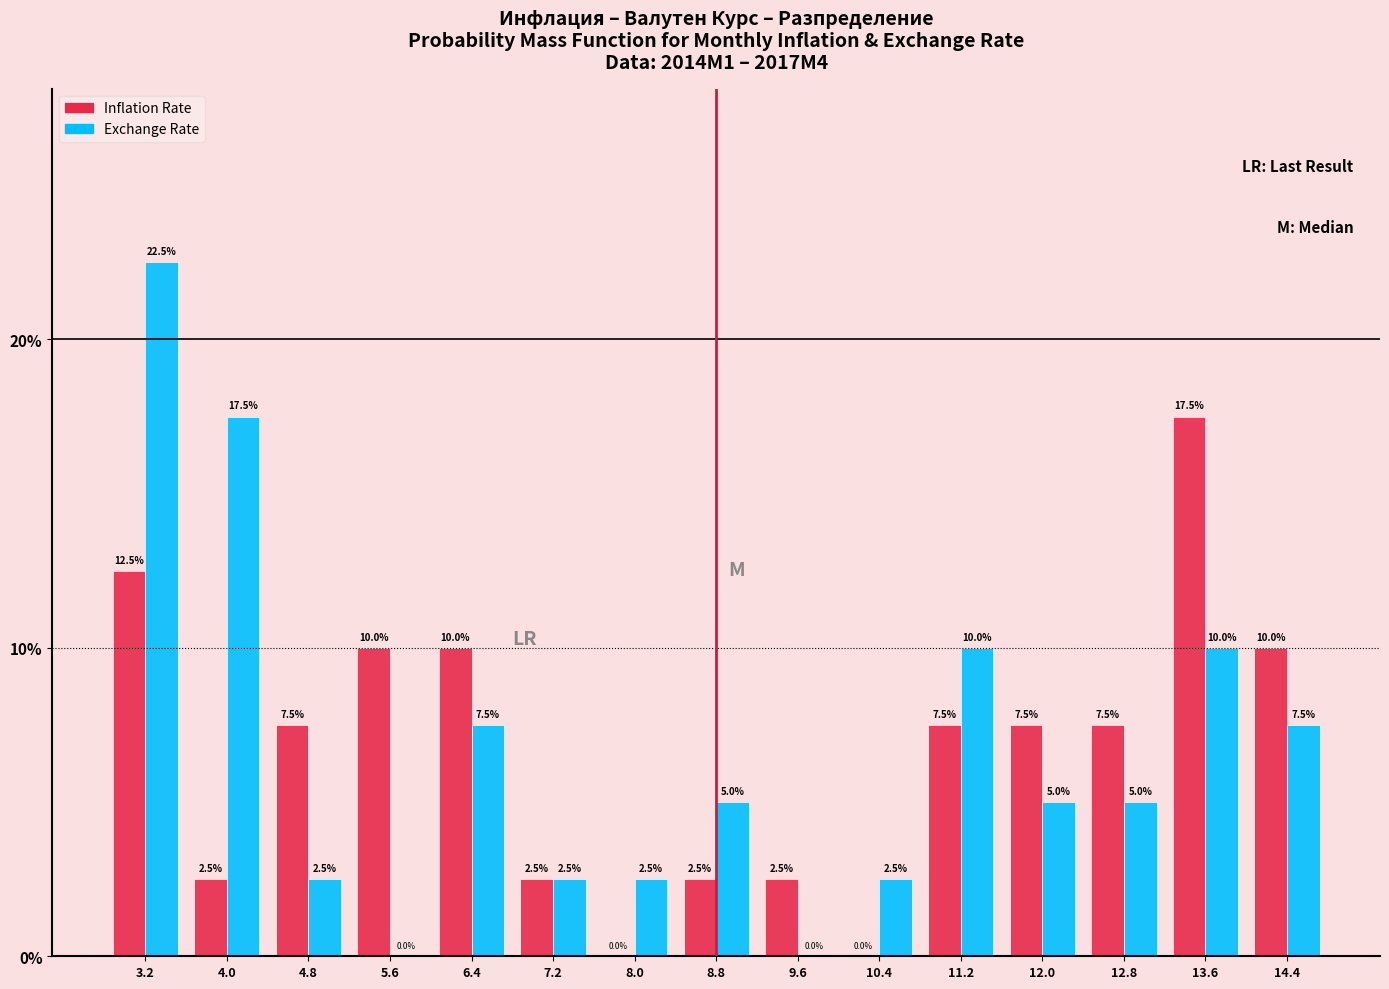

Are the bars horizontal?

No